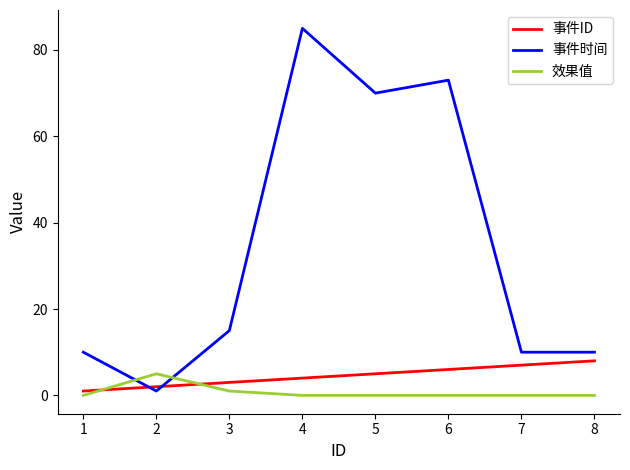

What is the difference between the maximum and minimum values in the 事件时间 series?

84